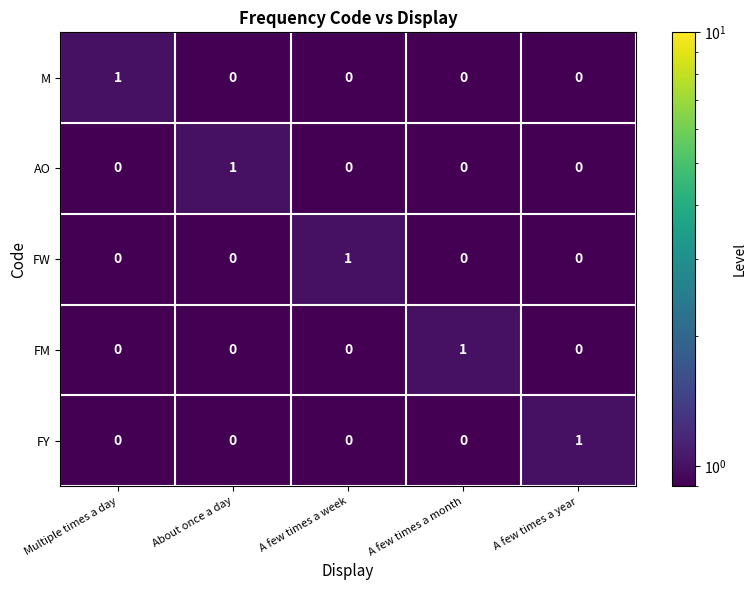

The value of FM at A few times a month is 1. True or false?

True